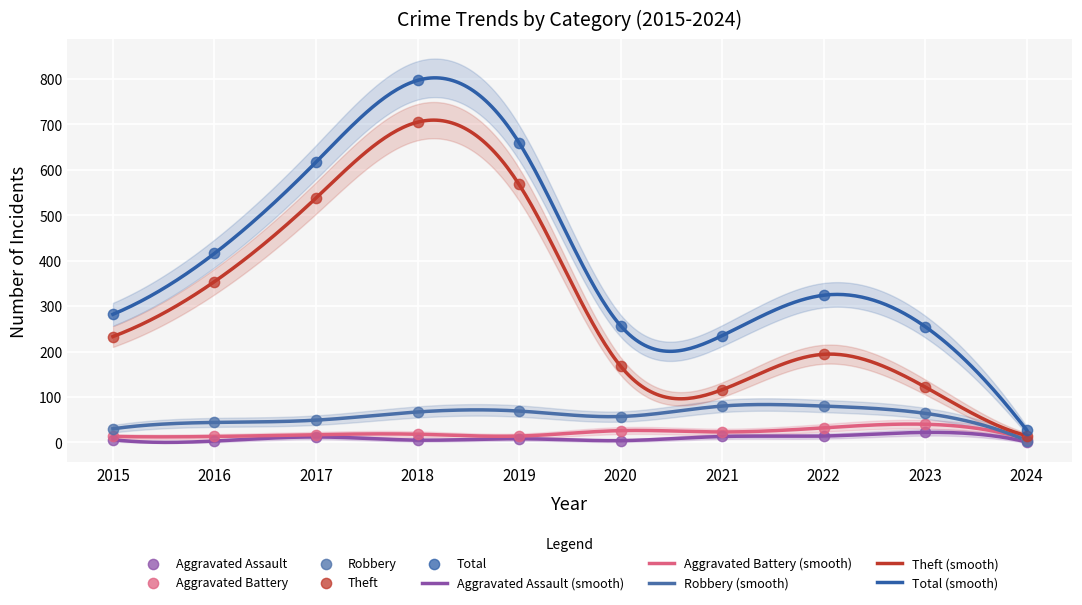

At which category is the sum across all series the highest?

2018